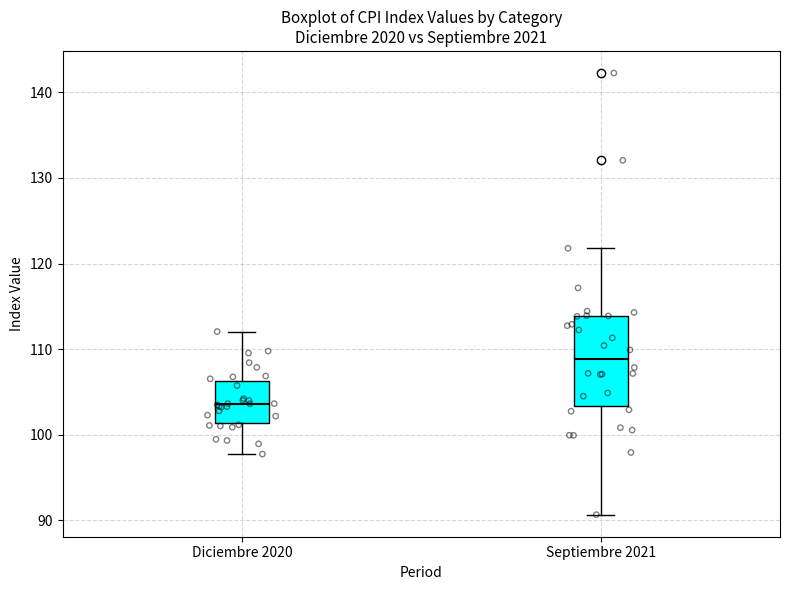

Comparing the boxes themselves (not the whiskers), which one is the tallest?

Septiembre 2021